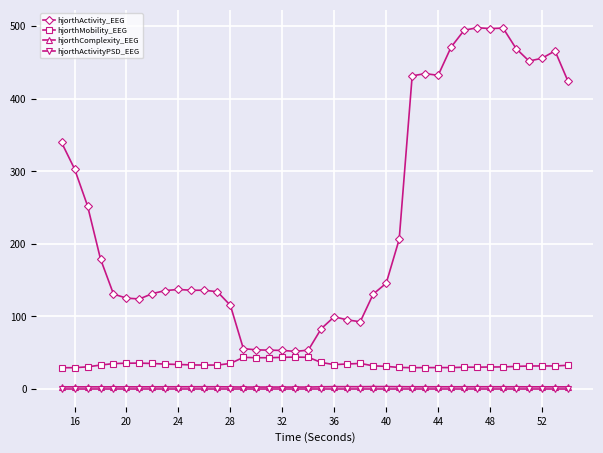

What is the value of the hjorthMobility_EEG point at the 11th from the left?

32.9